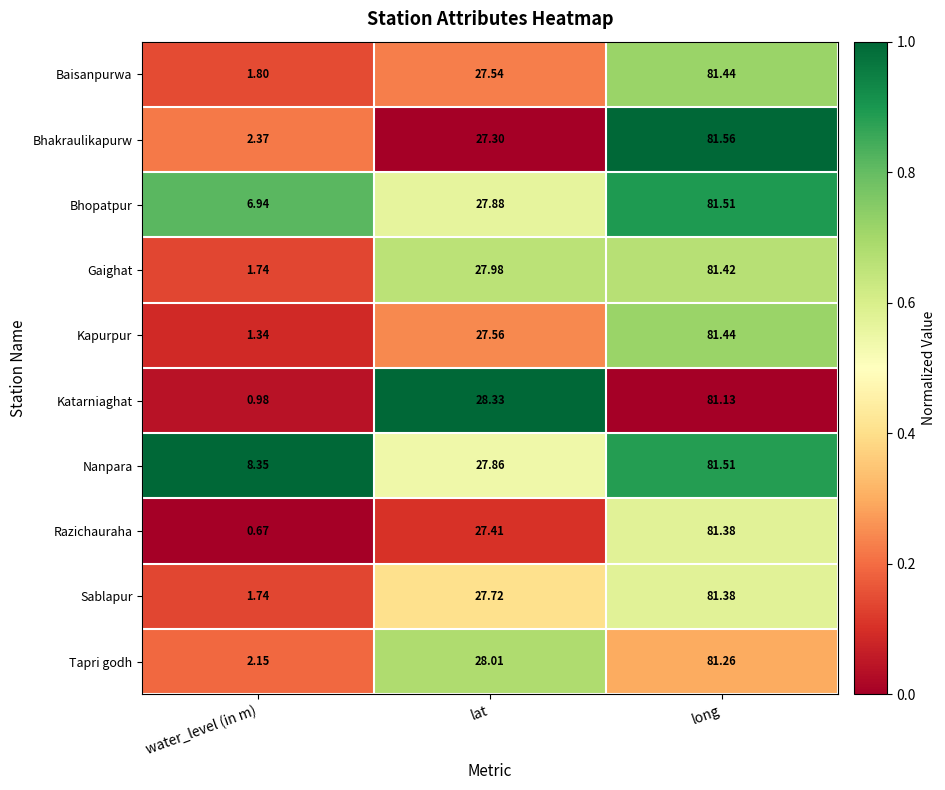

Where is Tapri godh nearest to the value 41?

lat